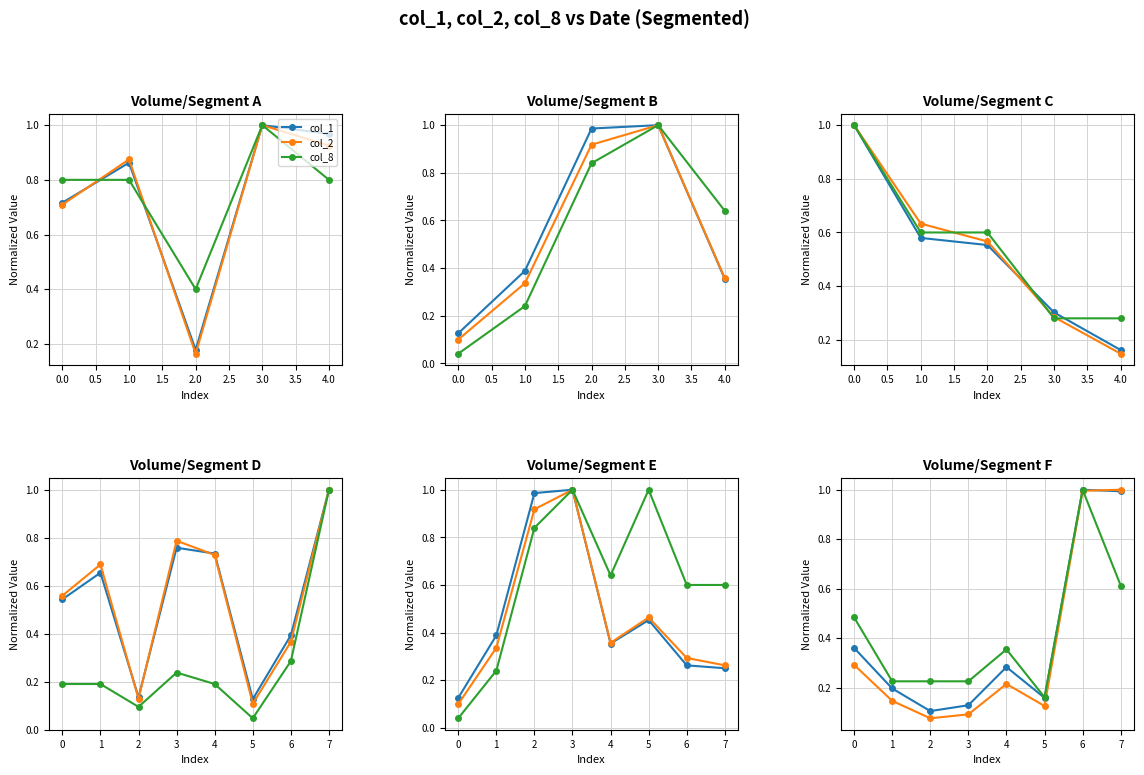

What is the sum of all col_2 values?

2.9